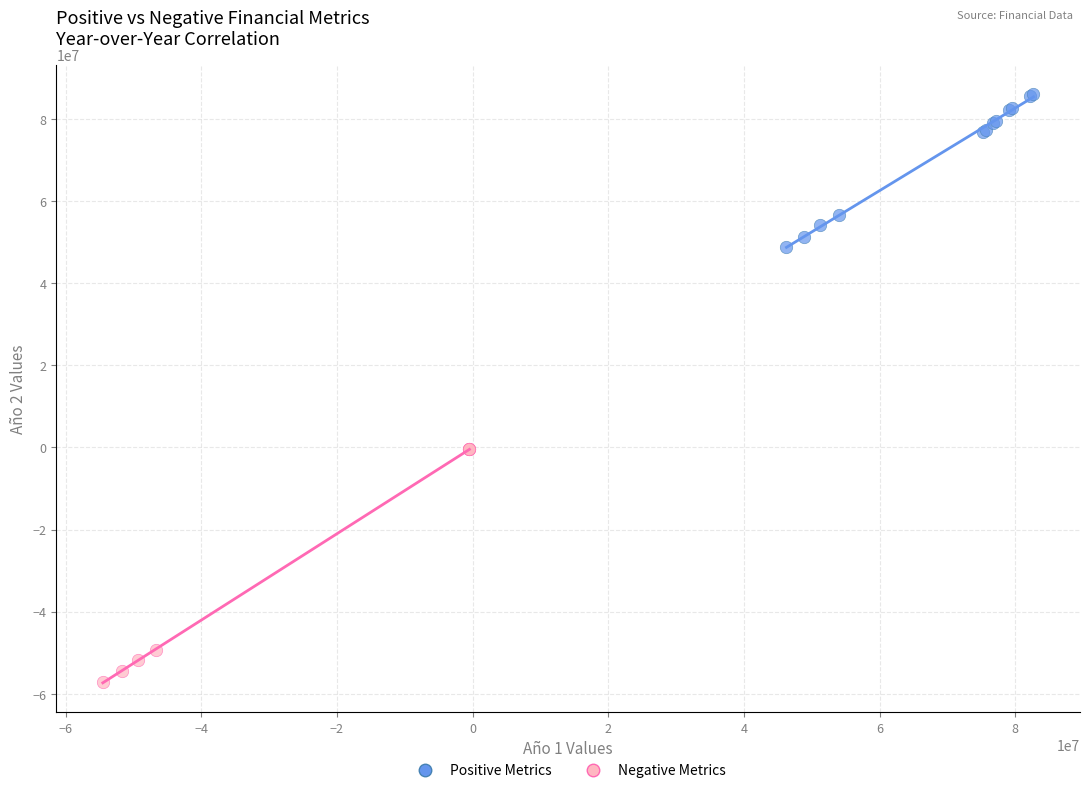

Which series reaches the maximum Y coordinate?

Positive Metrics